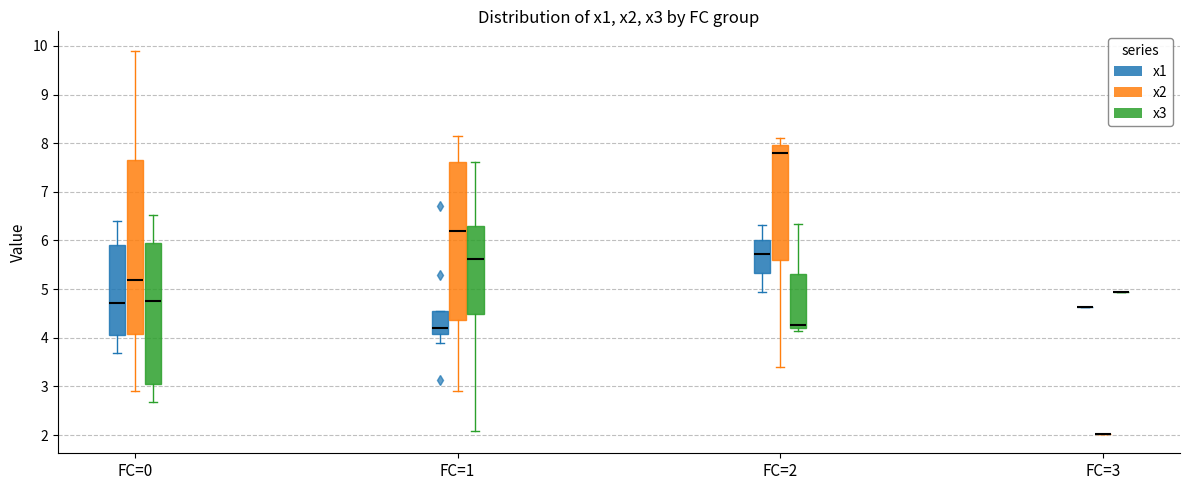

Reading left to right, read every box against the y-axis: the position of its median line, the range the box covers, and the ends of its whiskers. The values are not printed on the chart, so give them approximately, as read against the axis.

FC=0 (x1): median 4.7, box 4.1 to 5.9, whiskers 3.7 to 6.4
FC=0 (x2): median 5.2, box 4.1 to 7.7, whiskers 2.9 to 9.9
FC=0 (x3): median 4.8, box 3.1 to 6.0, whiskers 2.7 to 6.5
FC=1 (x1): median 4.2, box 4.1 to 4.5, whiskers 3.9 to 4.5
FC=1 (x2): median 6.2, box 4.4 to 7.6, whiskers 2.9 to 8.2
FC=1 (x3): median 5.6, box 4.5 to 6.3, whiskers 2.1 to 7.6
FC=2 (x1): median 5.7, box 5.3 to 6.0, whiskers 4.9 to 6.3
FC=2 (x2): median 7.8, box 5.6 to 8.0, whiskers 3.4 to 8.1
FC=2 (x3): median 4.3, box 4.2 to 5.3, whiskers 4.1 to 6.3
FC=3 (x1): box collapsed to a line at 4.6, whiskers 4.6 to 4.6
FC=3 (x2): box collapsed to a line at 2.0, whiskers 2.0 to 2.0
FC=3 (x3): box collapsed to a line at 4.9, whiskers 4.9 to 4.9